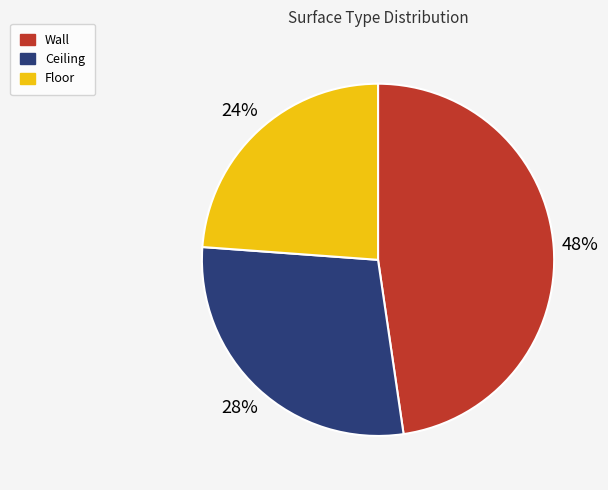

What is the ratio of the value at Wall to the value at Floor?

2.0